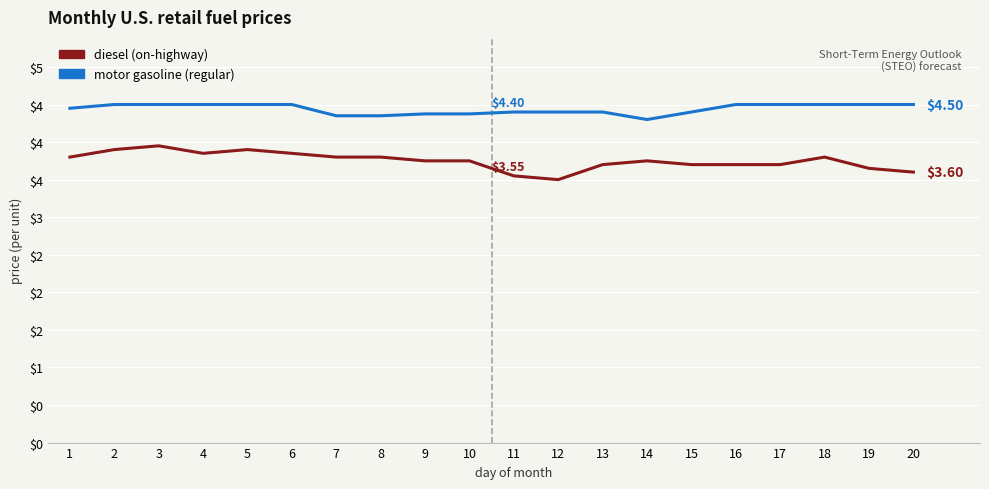

Which label corresponds to the largest value in the chart?

2